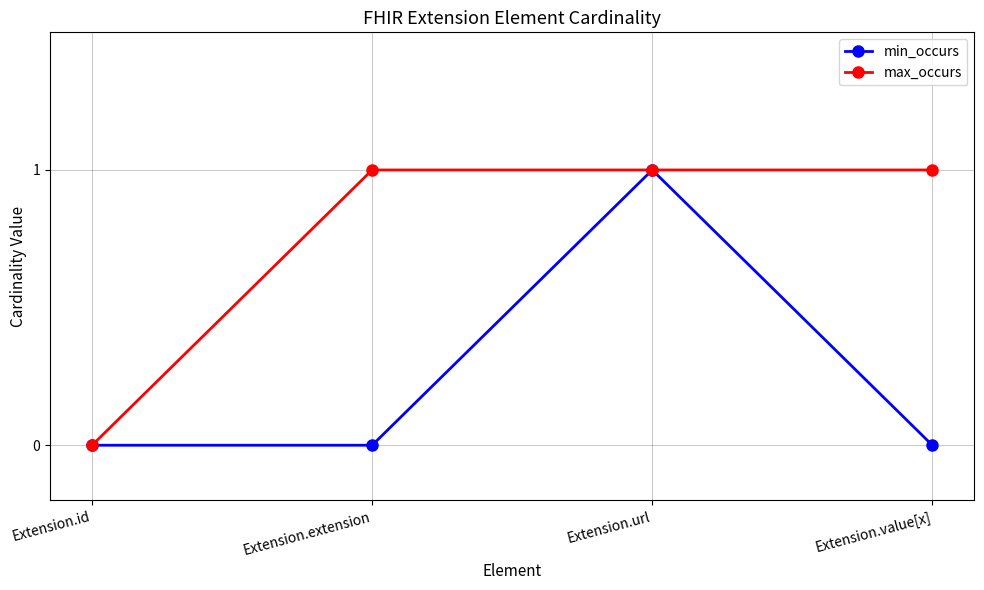

At which category is the sum across all series the highest?

Extension.url